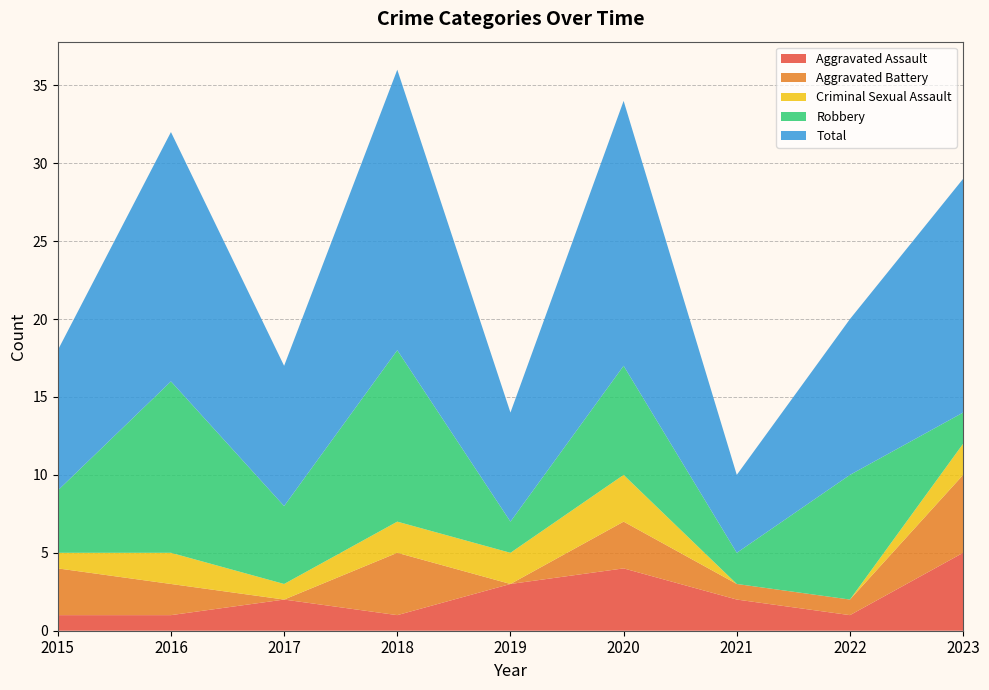

Reading left to right, extract all data points from this chart.

Aggravated Assault: 1	1	2	1	3	4	2	1	5
Aggravated Battery: 3	2	0	4	0	3	1	1	5
Criminal Sexual Assault: 1	2	1	2	2	3	0	0	2
Robbery: 4	11	5	11	2	7	2	8	2
Total: 9	16	9	18	7	17	5	10	15